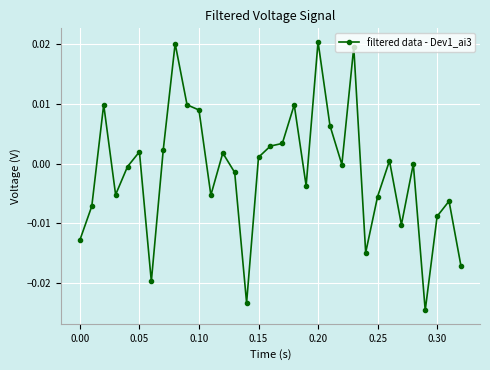

Count the number of data series in this chart.

1